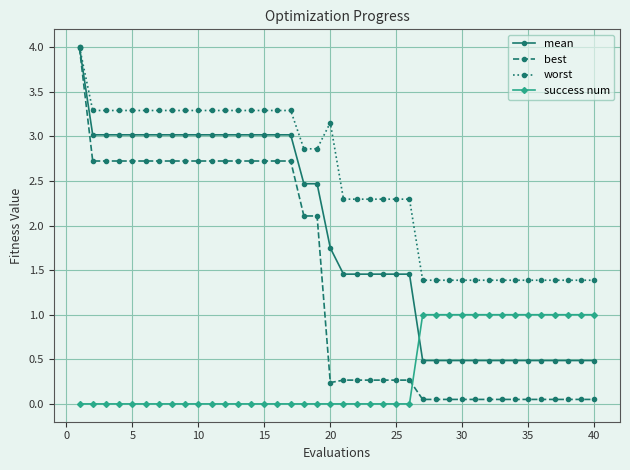

True or false: success num and best intersect in this chart.

True